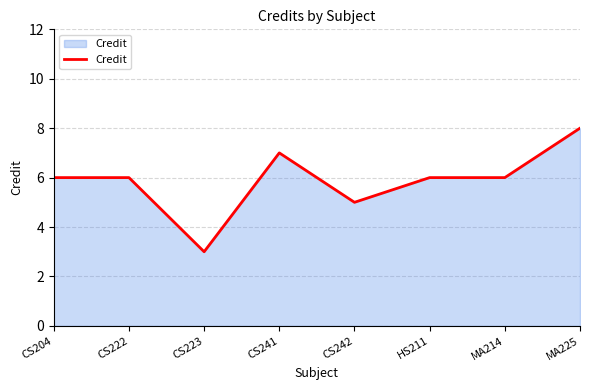

At which label is the value closest to 5?

CS242